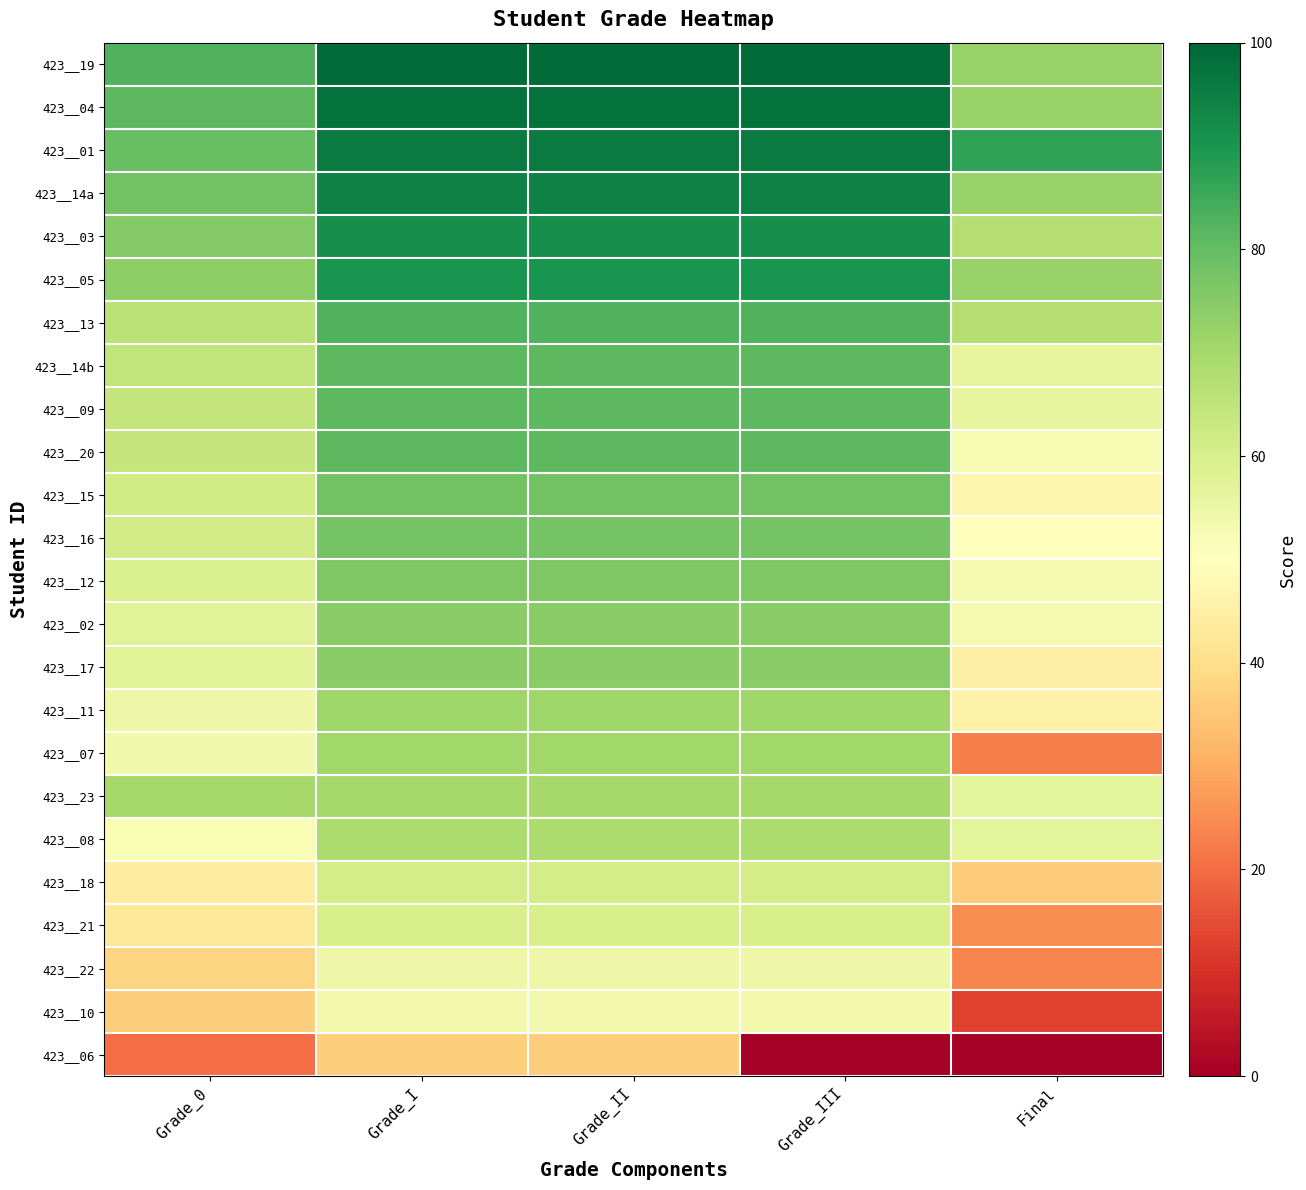

At which category is the sum across all series the highest?

Grade_I